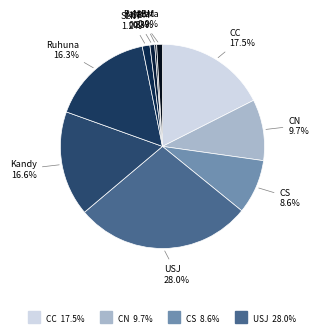

Which category has the biggest portion of the pie?

USJ